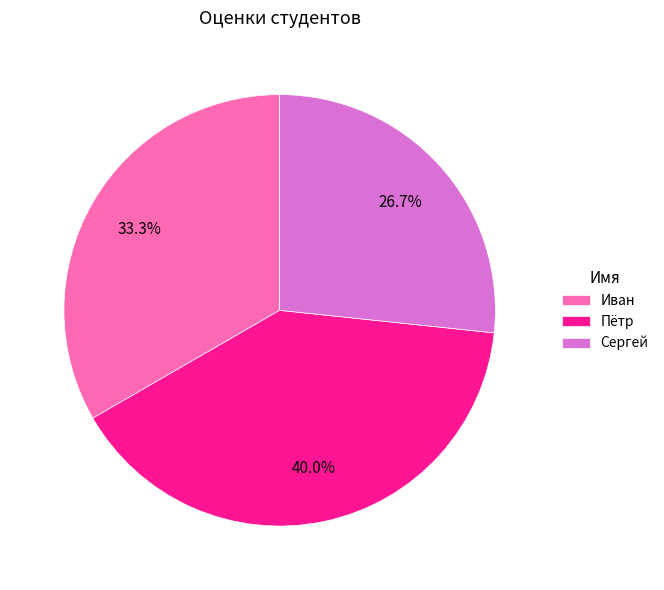

What percentage is the Пётр slice, to the nearest percent?

40%